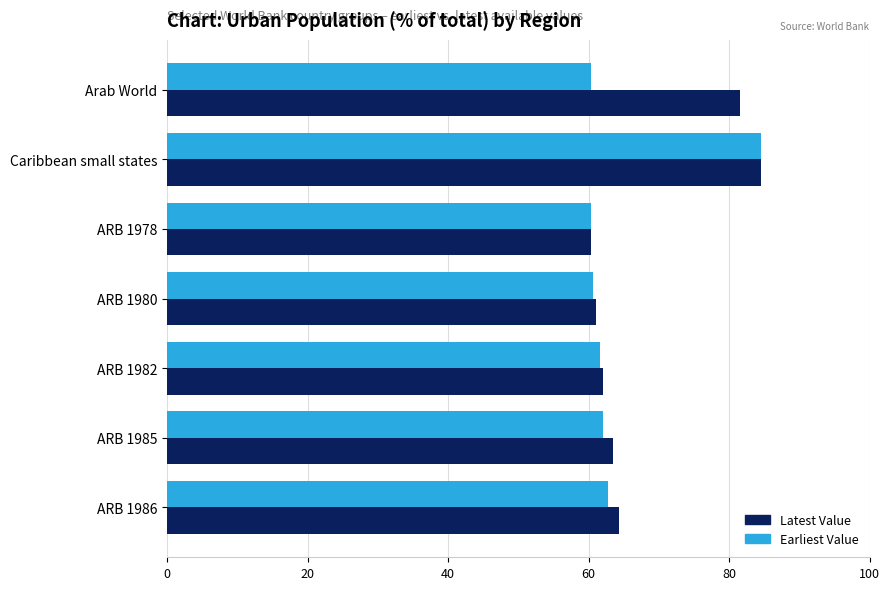

What is the spread (max minus min) of values at ARB 1982?

0.5